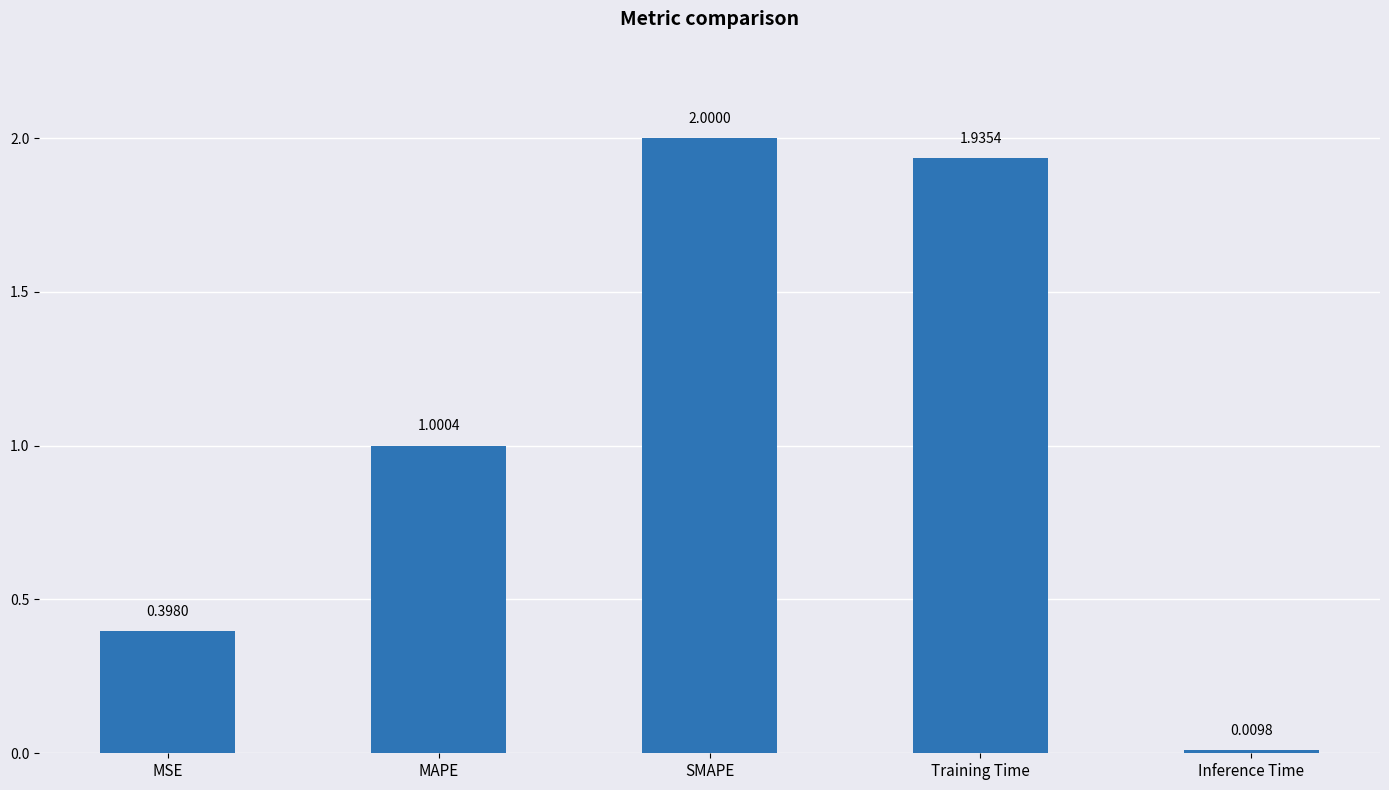

Does the chart contain any negative values?

No